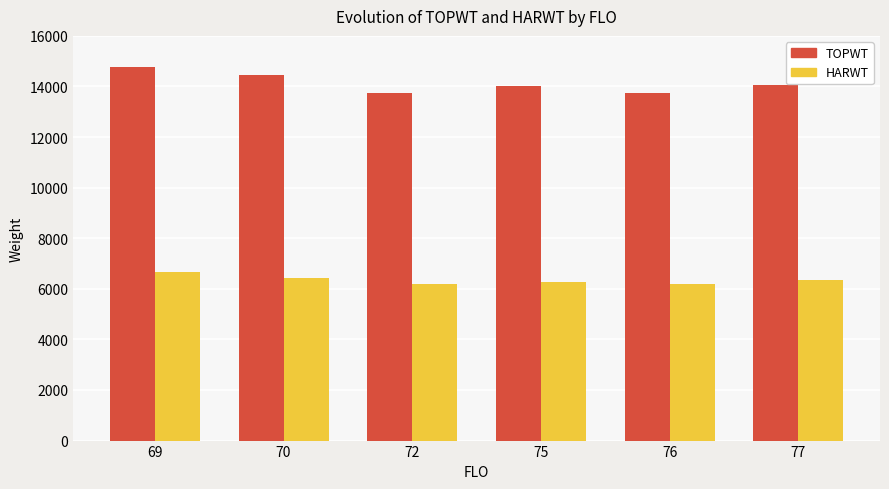

How many values in the HARWT series are below 6335?

3